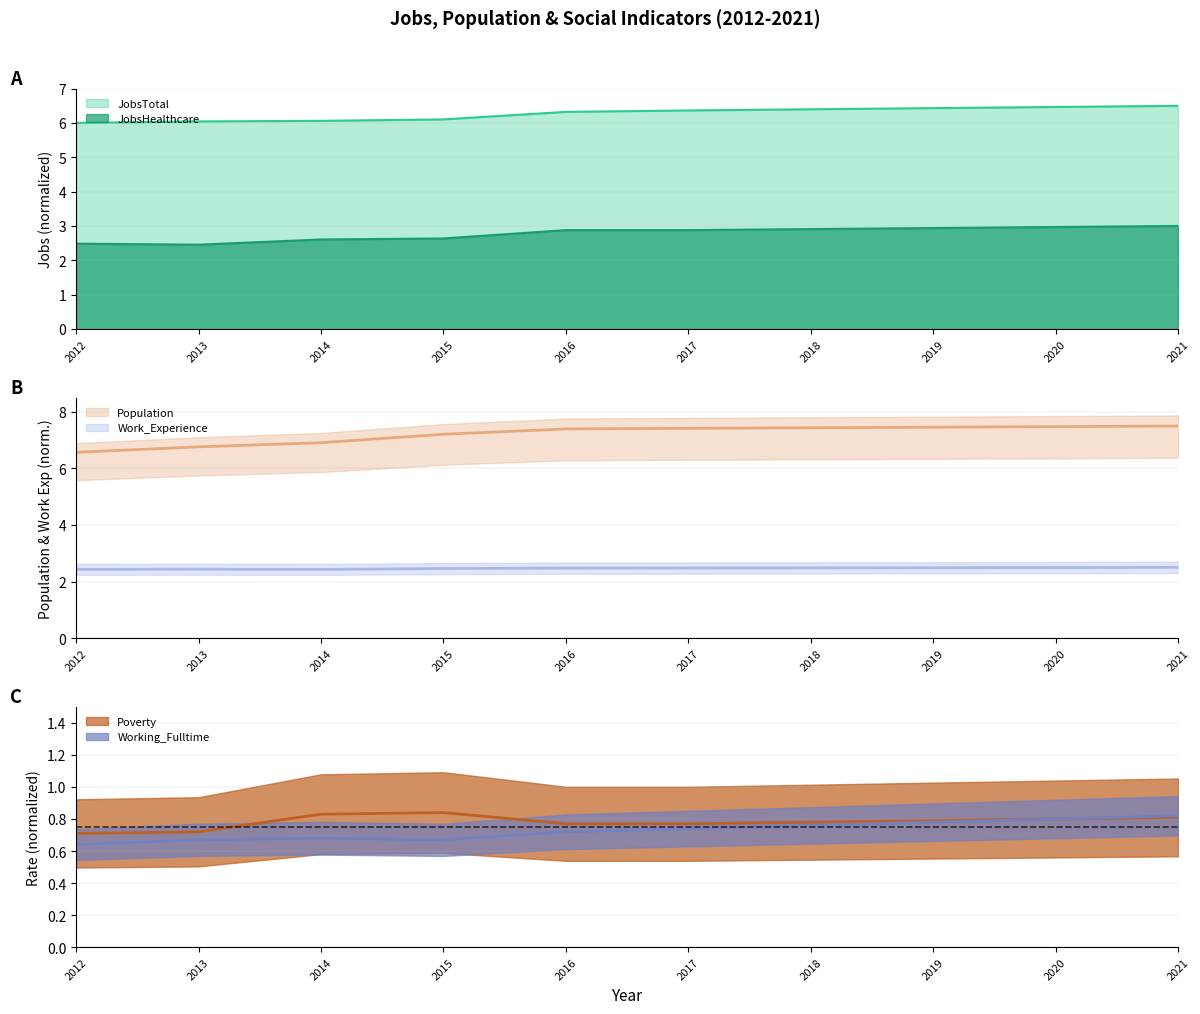

What is the approximate value of Work_Experience at 2018?

2.5